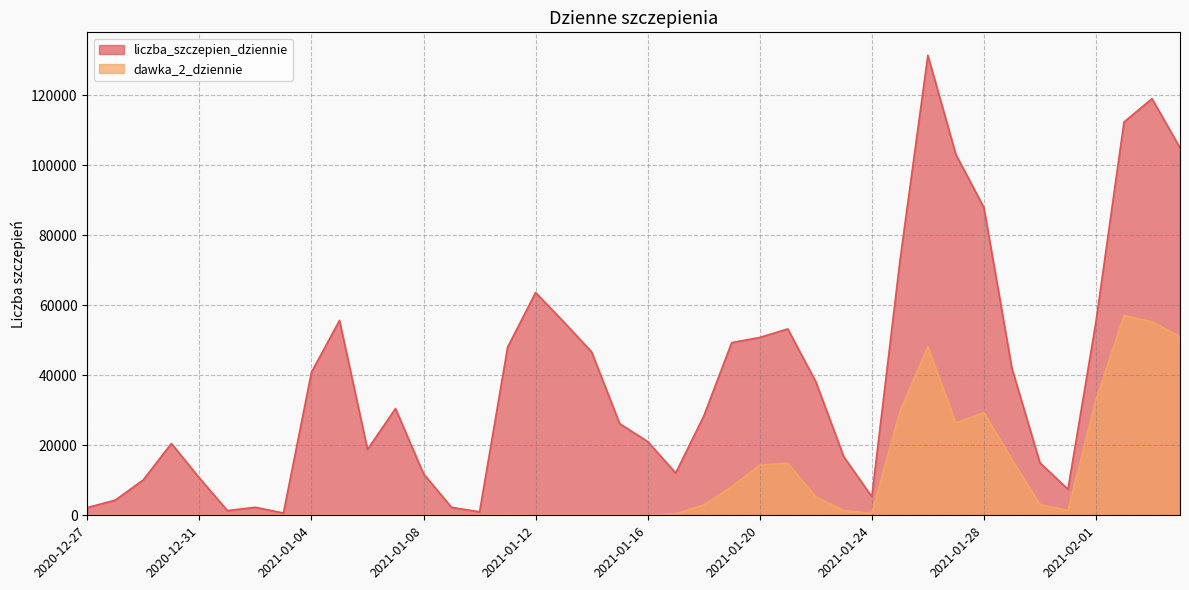

List the labels in order of liczba_szczepien_dziennie value, largest first.

2021-01-26, 2021-02-03, 2021-02-02, 2021-02-04, 2021-01-27, 2021-01-28, 2021-01-25, 2021-01-12, 2021-01-05, 2021-02-01, 2021-01-13, 2021-01-21, 2021-01-20, 2021-01-19, 2021-01-11, 2021-01-14, 2021-01-29, 2021-01-04, 2021-01-22, 2021-01-07, 2021-01-18, 2021-01-15, 2021-01-16, 2020-12-30, 2021-01-06, 2021-01-23, 2021-01-30, 2021-01-17, 2021-01-08, 2020-12-31, 2020-12-29, 2021-01-31, 2021-01-24, 2020-12-28, 2021-01-02, 2021-01-09, 2020-12-27, 2021-01-01, 2021-01-10, 2021-01-03